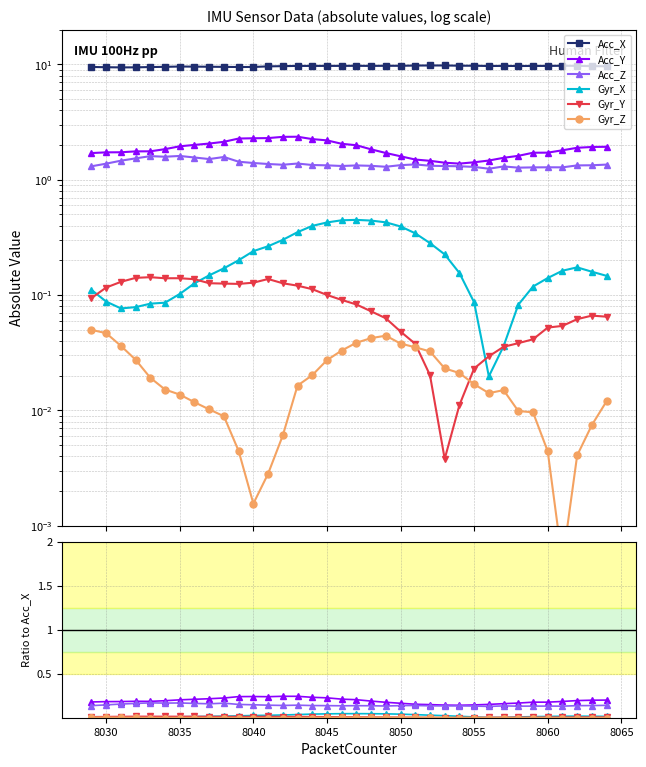

How many lines are shown in the chart?

6